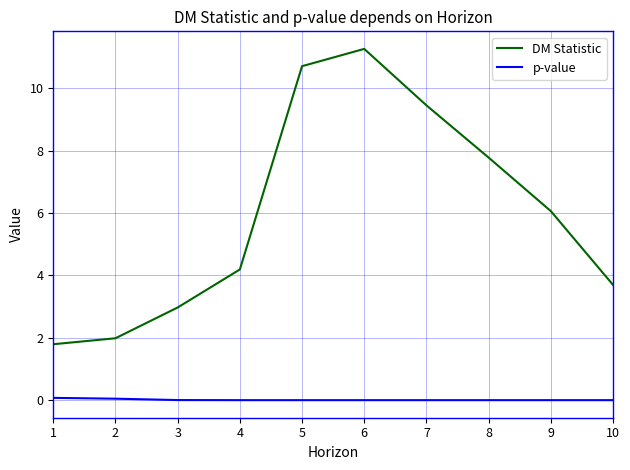

True or false: DM Statistic has a value of 0.5 at 1.

False